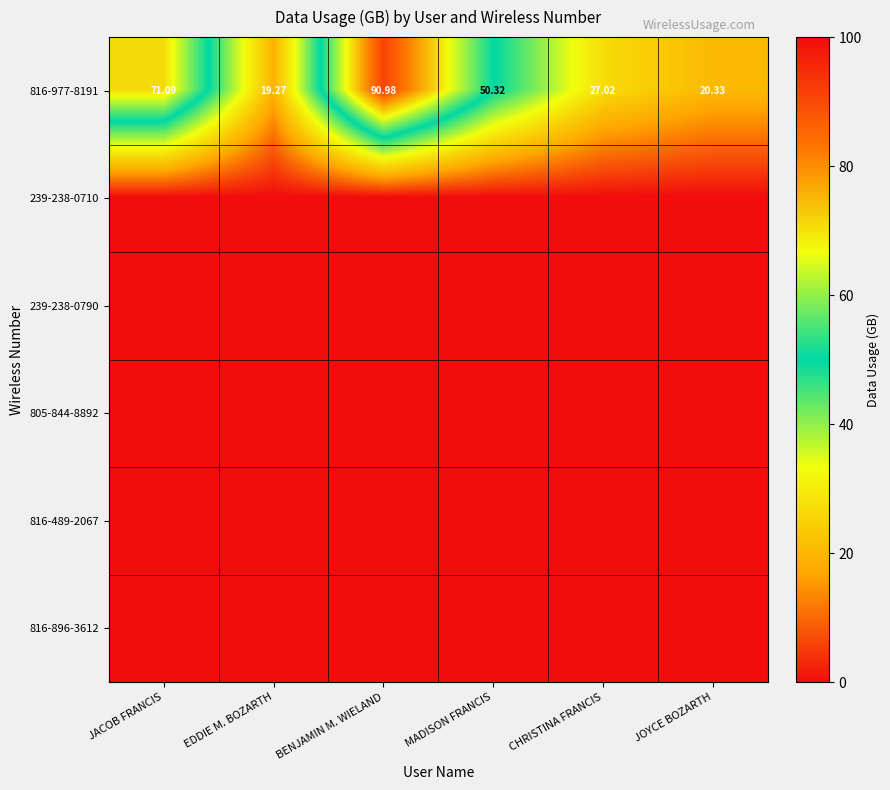

Which category has the lowest value in the 816-977-8191 series?

EDDIE M. BOZARTH